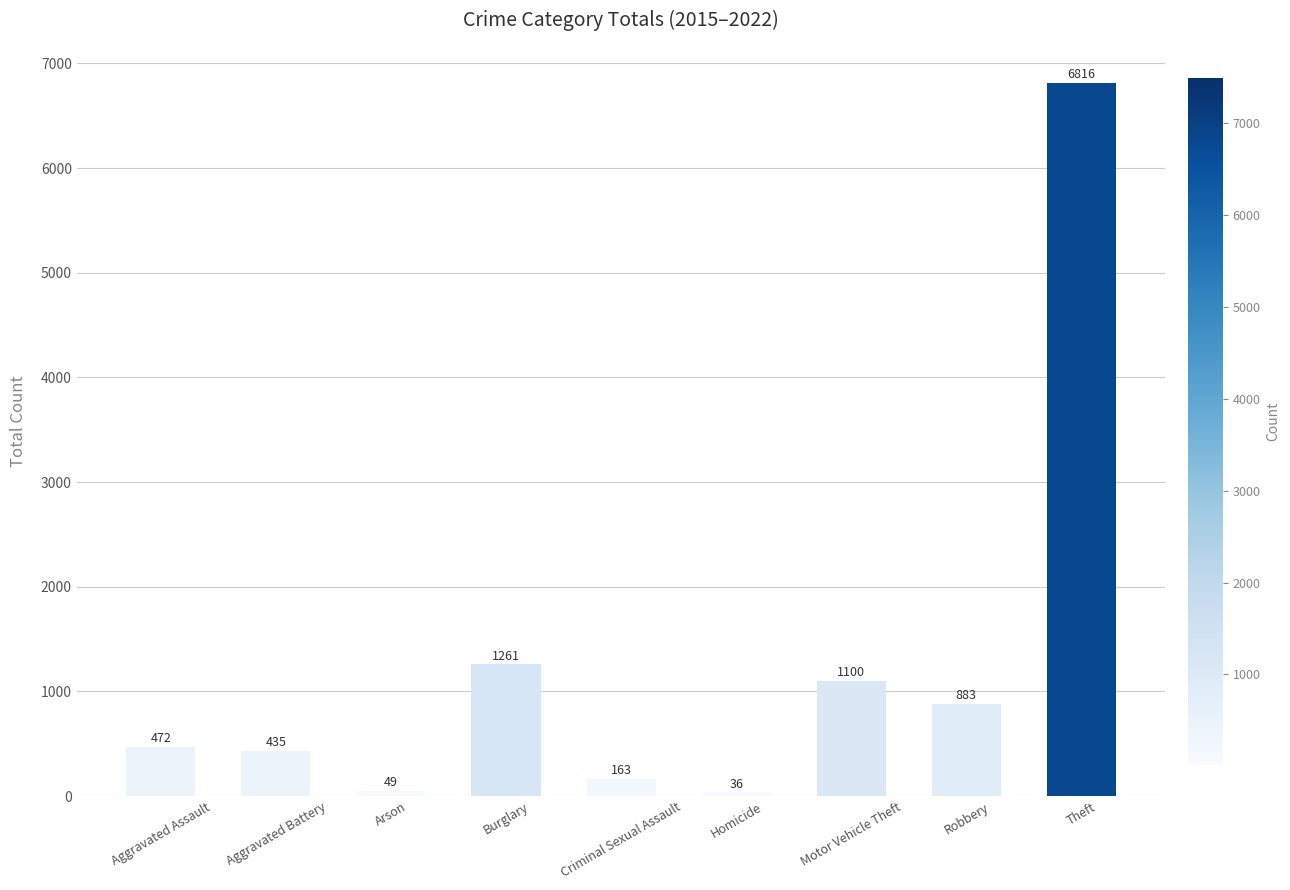

Rank the categories by value from highest to lowest.

Theft, Burglary, Motor Vehicle Theft, Robbery, Aggravated Assault, Aggravated Battery, Criminal Sexual Assault, Arson, Homicide